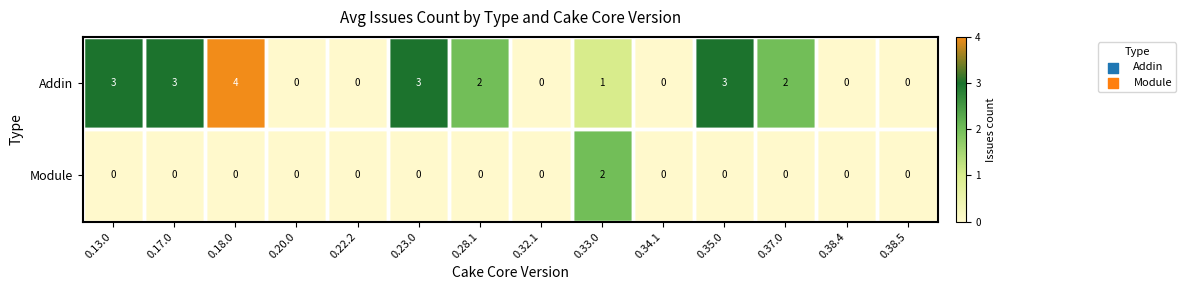

Between 0.28.1 and 0.38.5, which series saw the biggest shift?

Addin